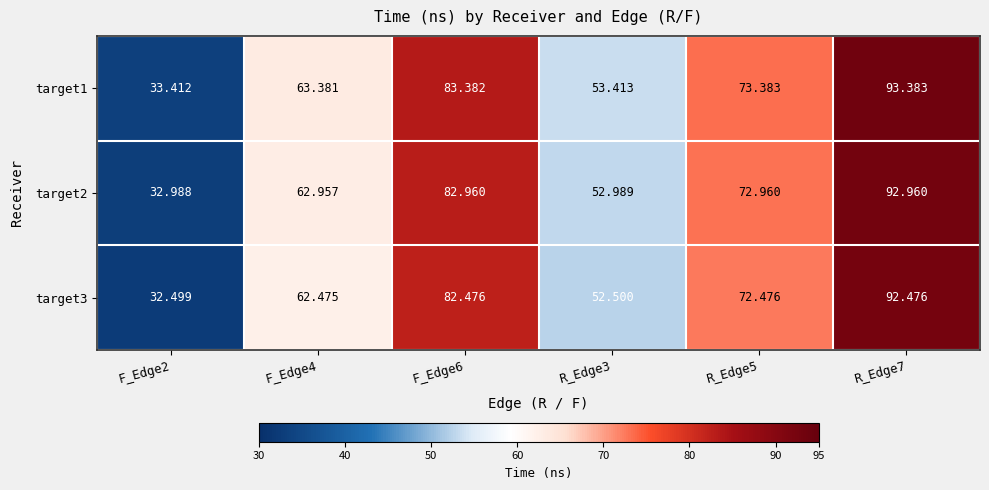

Is the value of target2 at F_Edge4 greater than the value of target3 at R_Edge7?

No